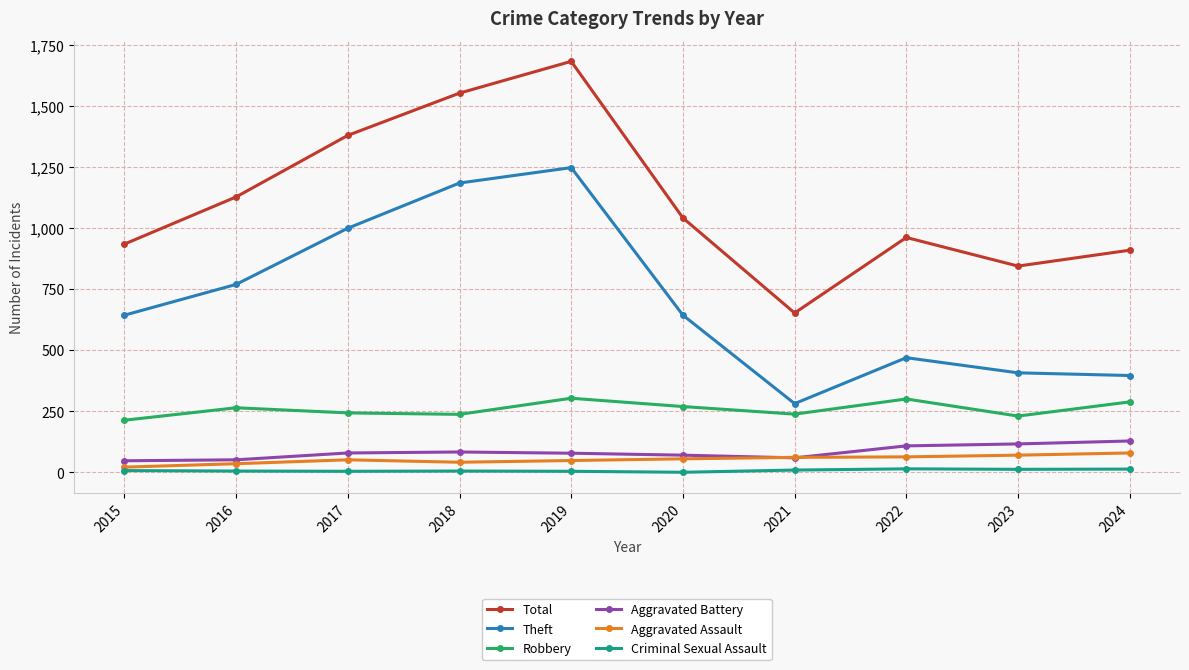

In Theft, how many points are lower than both neighbors (excluding endpoints)?

1